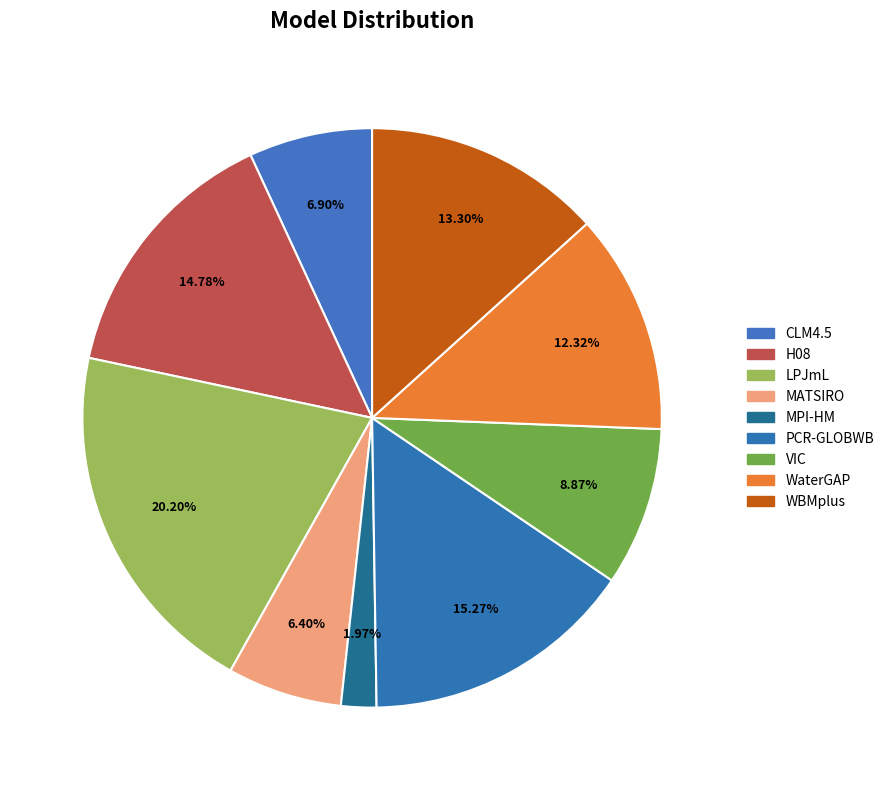

How many slices are in this pie chart?

9